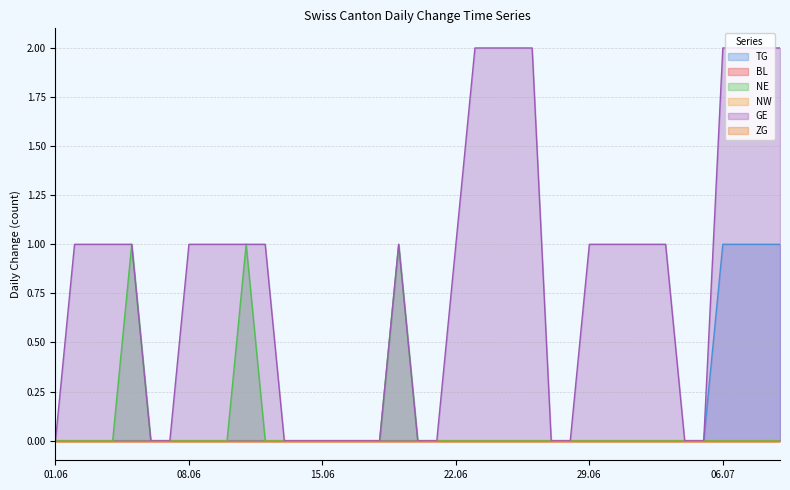

Which has a higher value, 2020-07-02 or 2020-06-03?

2020-07-02